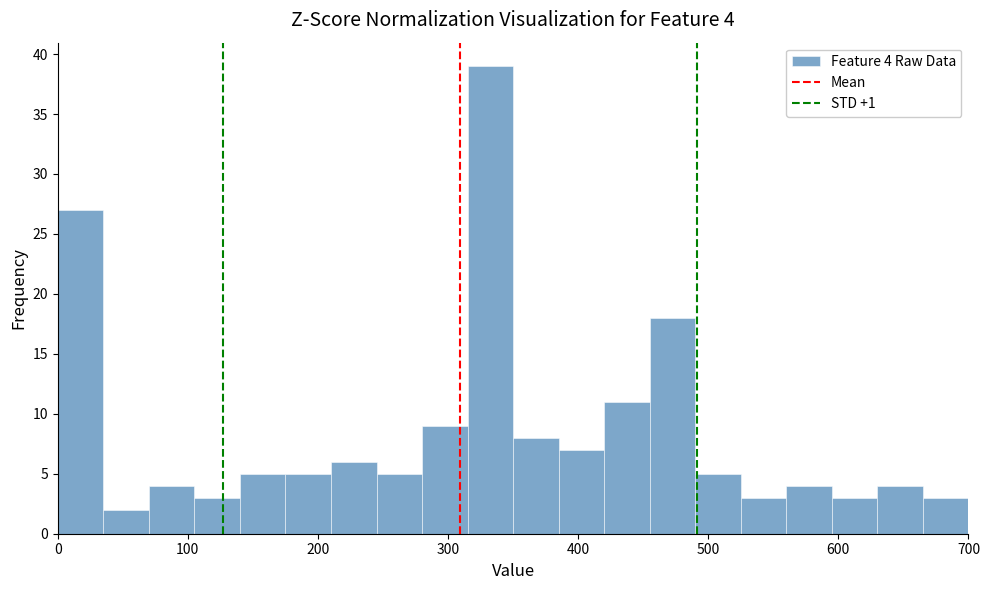

Read against the x-axis, roughly where is the centre of the tallest bar?

330